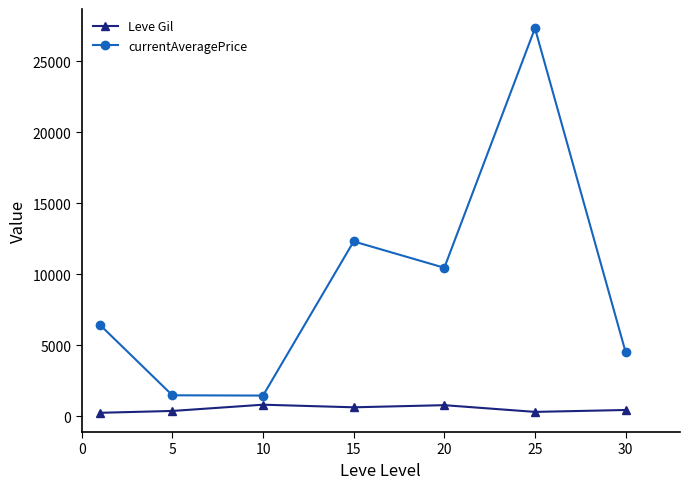

What is the value of the currentAveragePrice point at the 4th from the left?

12313.0